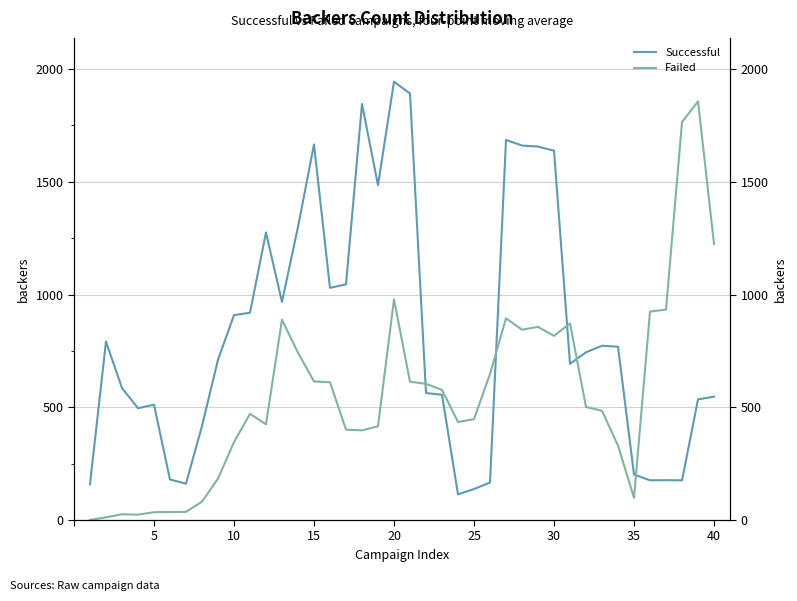

What is the average value of the Successful series?

831.3